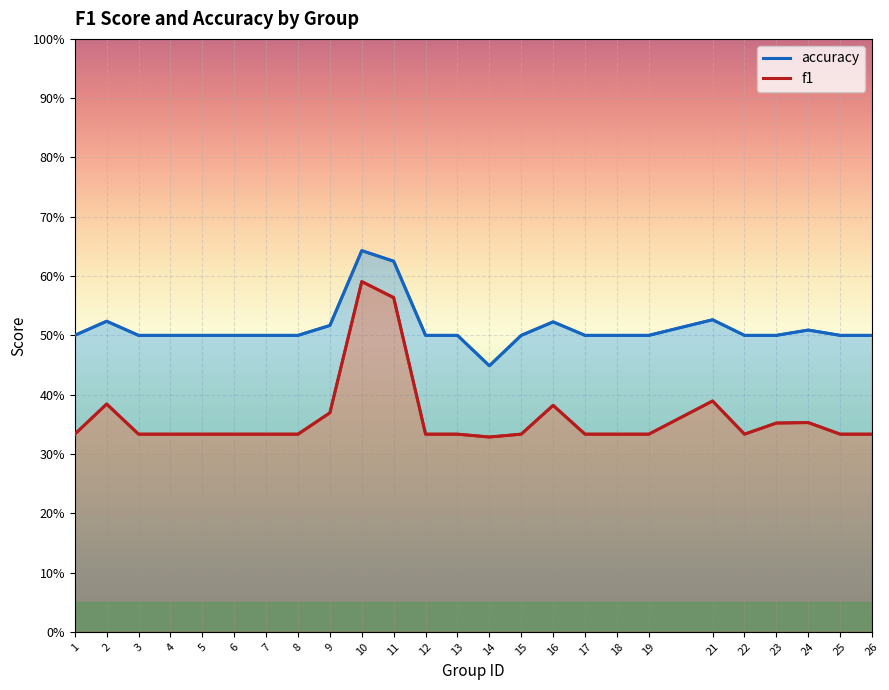

Where is the first local minimum for f1?

14